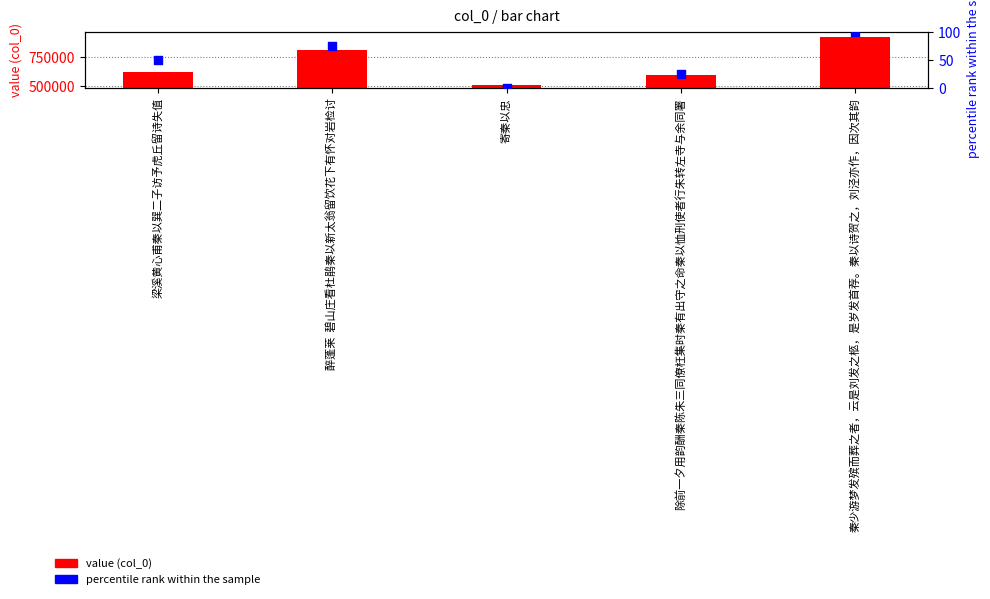

Which series has the largest total across all categories?

value (col_0)